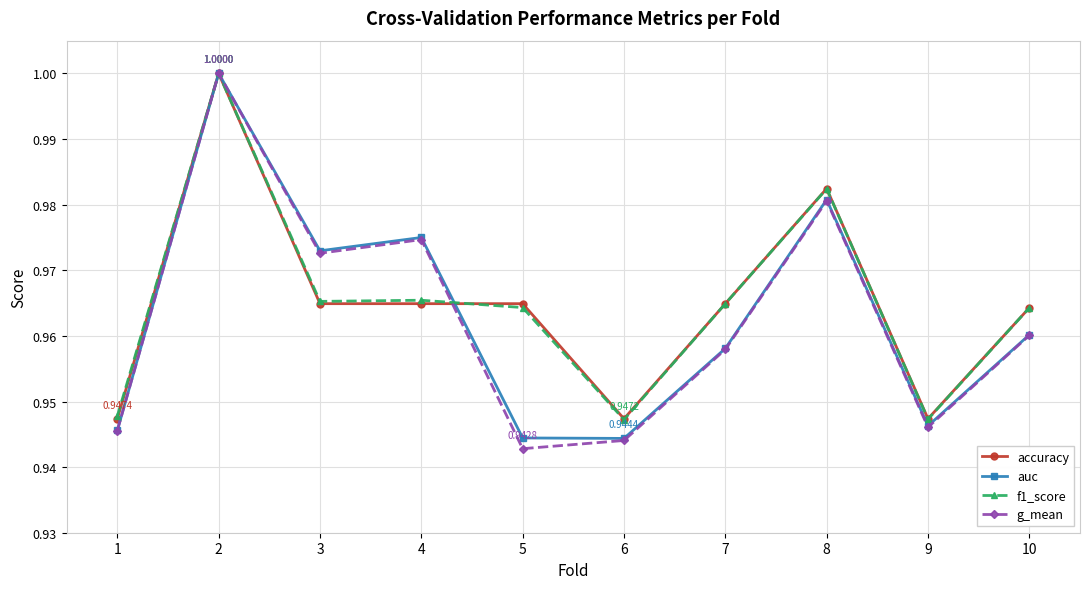

Between 3 and 10, which series saw the biggest shift?

auc